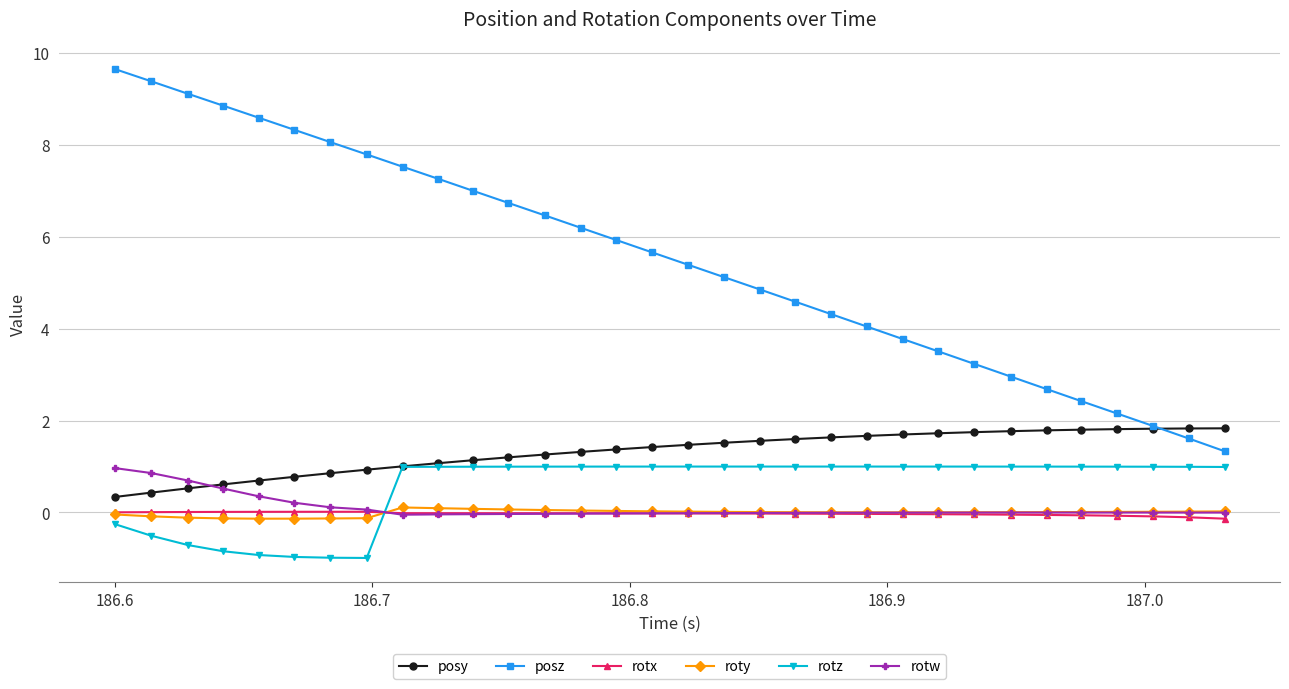

Which series has the largest total across all categories?

posz